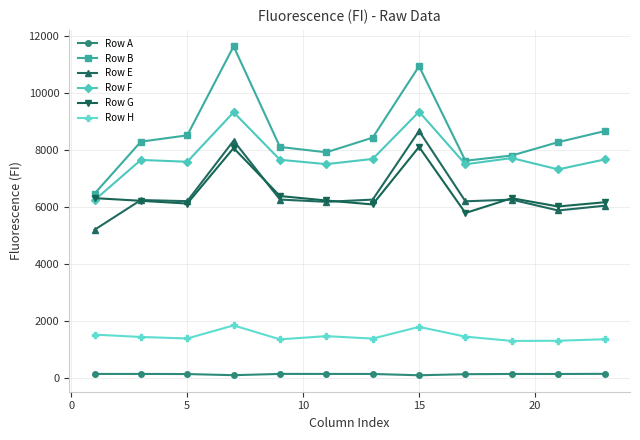

What are all the series names shown in the legend?

Row A, Row B, Row E, Row F, Row G, Row H